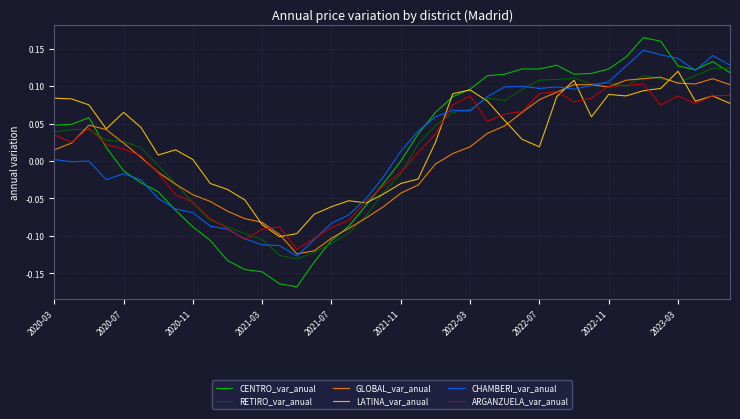

What is the difference between the maximum and minimum values in the CHAMBERI_var_anual series?

0.3